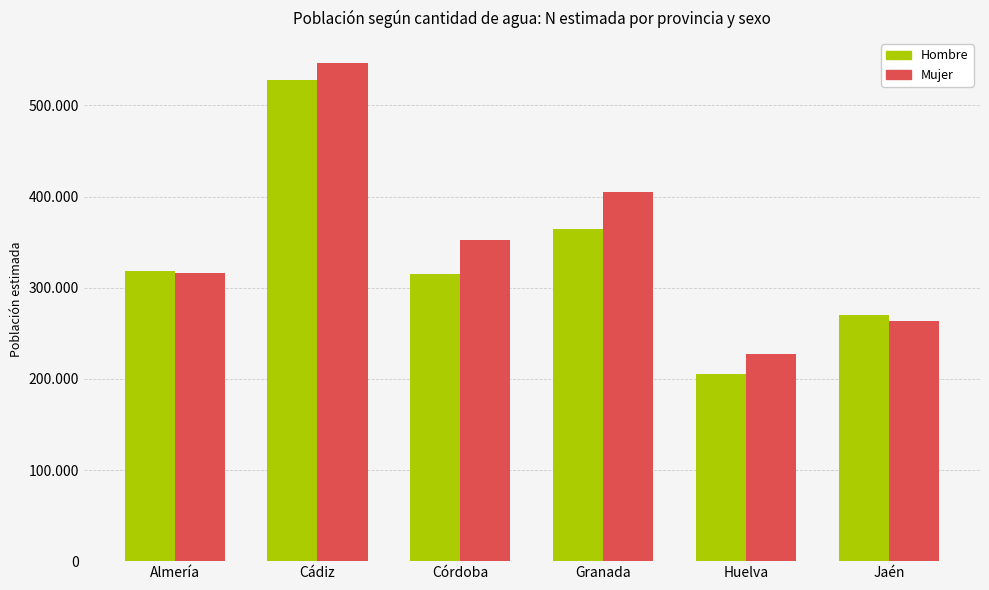

Between Cádiz and Huelva, which series saw the biggest shift?

Hombre